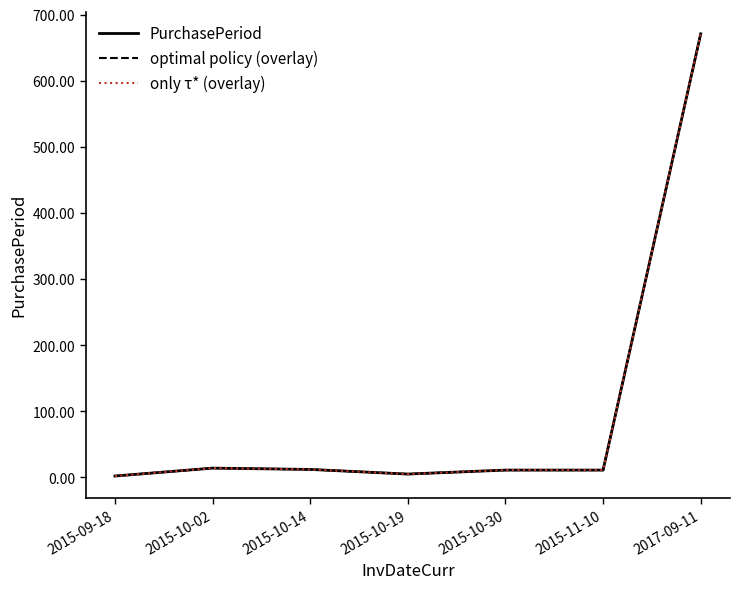

Does the chart have visible grid lines?

No